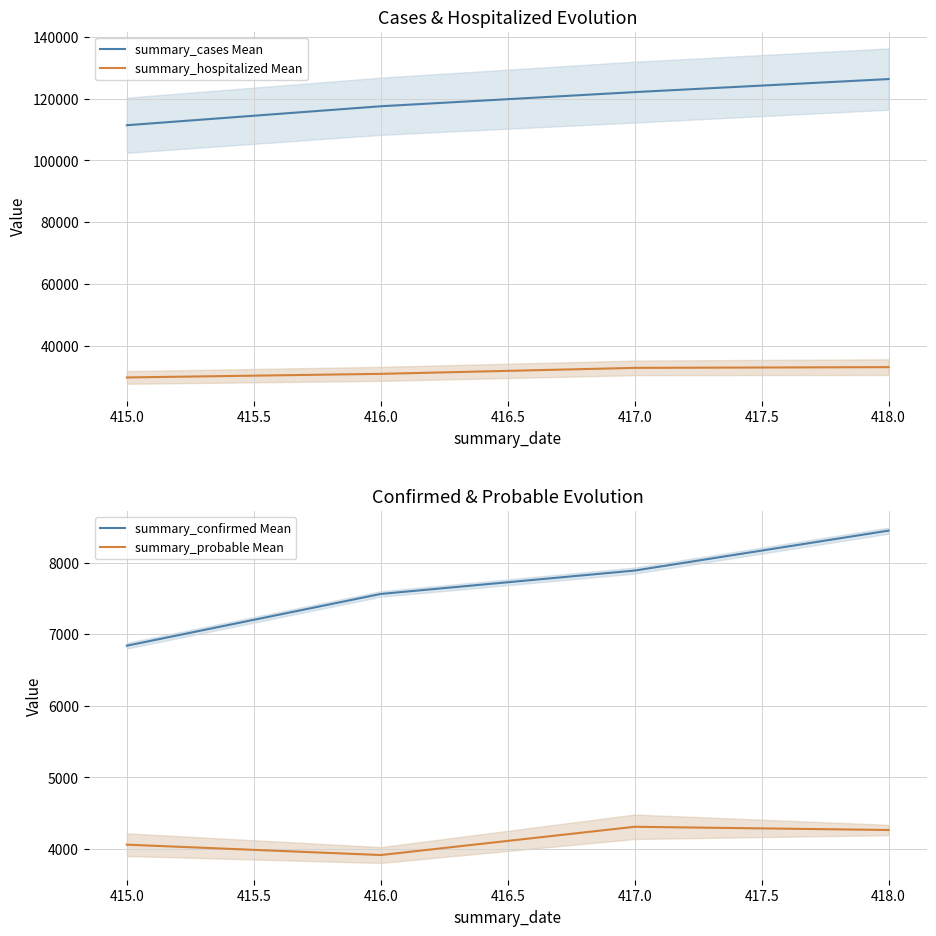

How many series are shown in this chart?

4